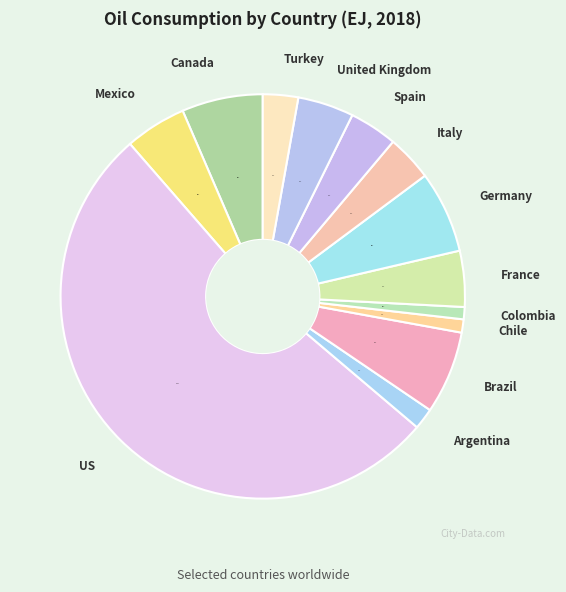

Which slice is the largest?

US